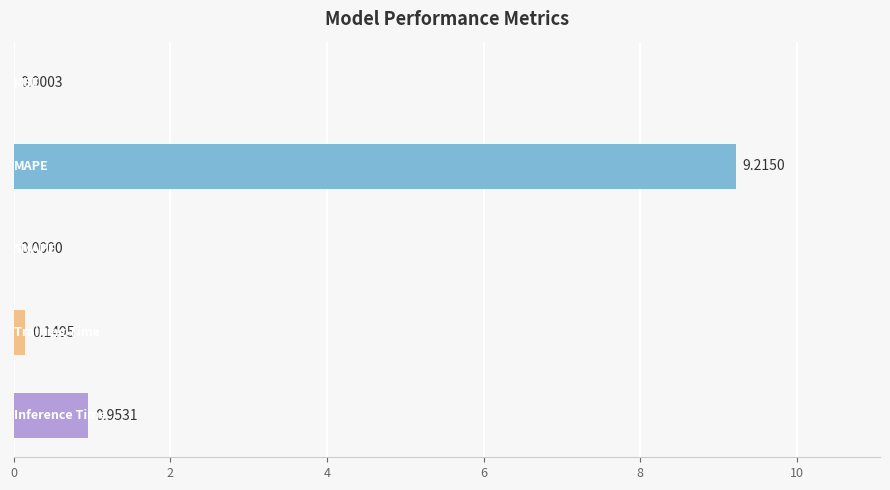

Count the number of values greater than 0.

4